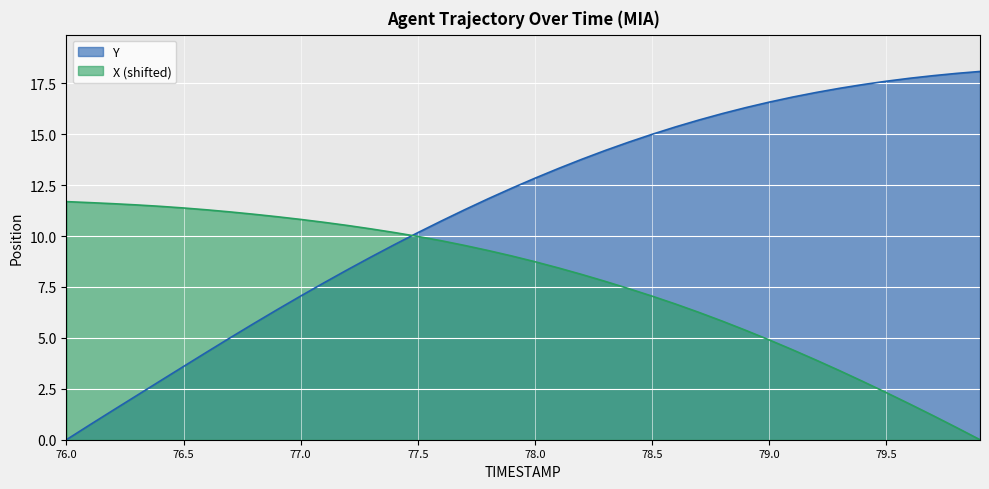

At which label does X reach its peak?

76.0